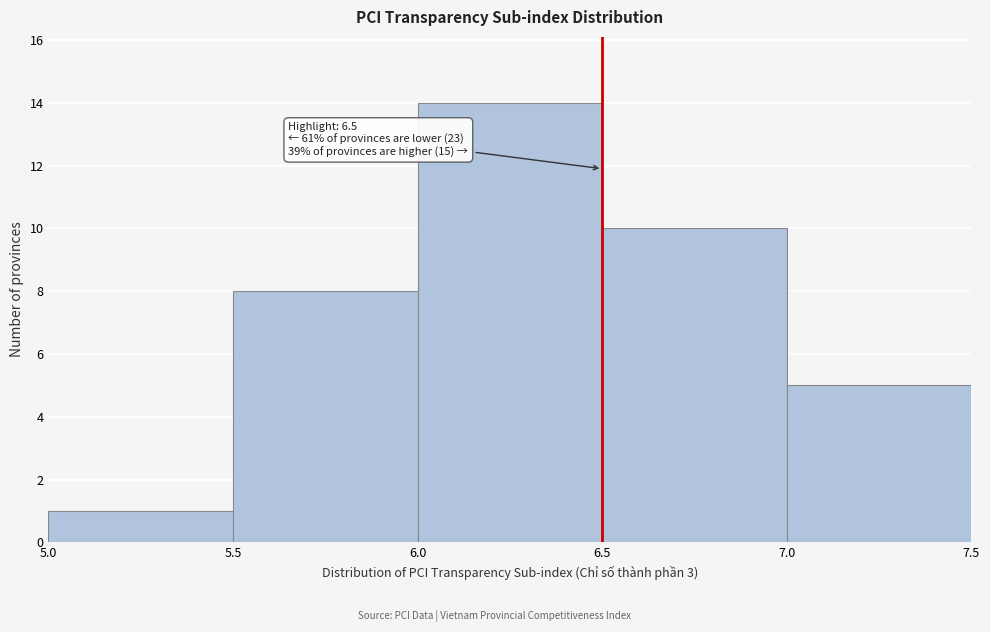

Over which range of the x-axis is the bar tallest?

6.0 to 6.5